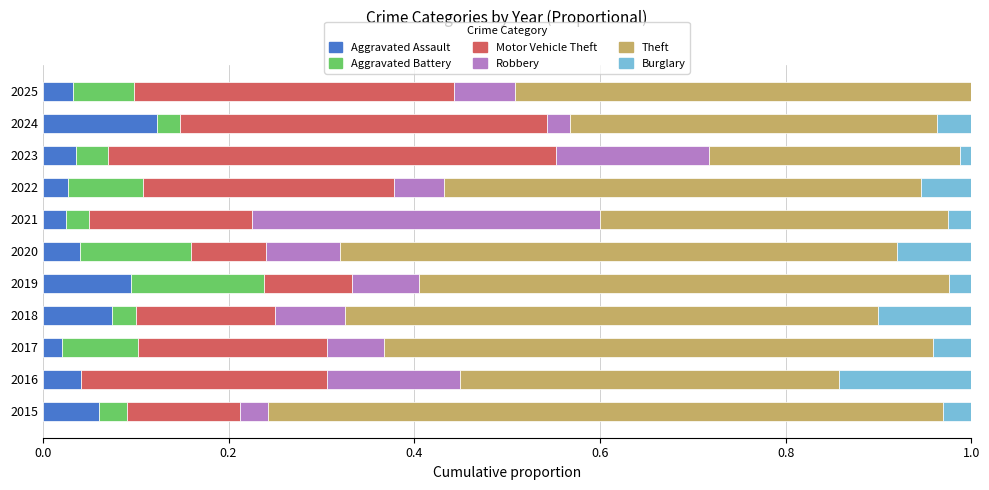

What is the total value across all series at 2022?

1.0